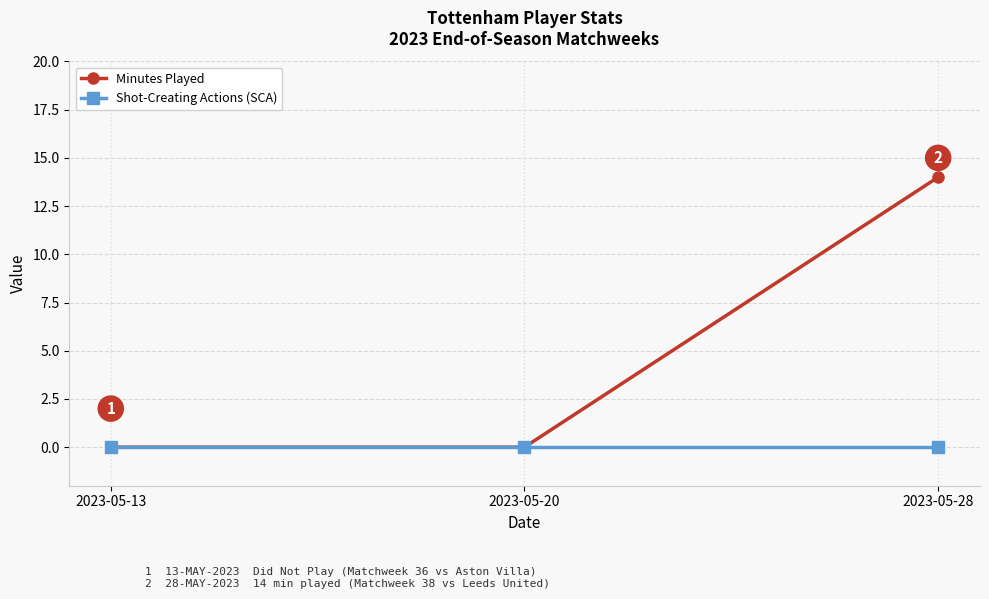

At how many categories does at least one series exceed 5?

1